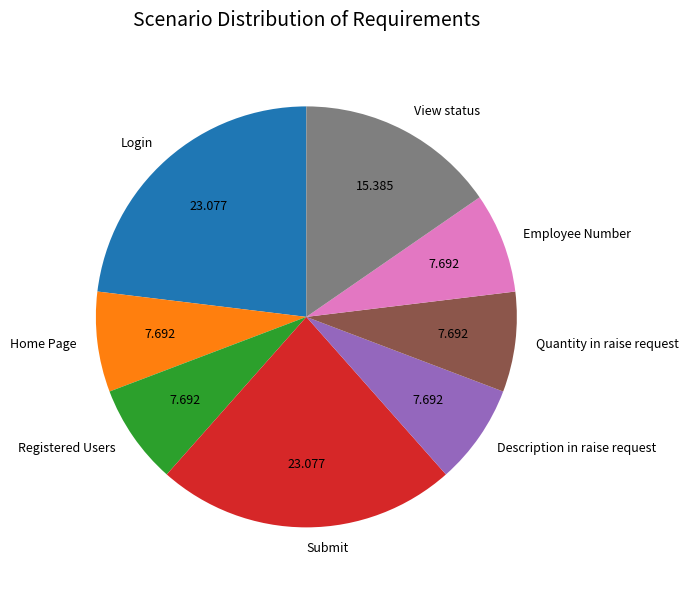

Count the number of slices in the pie.

8